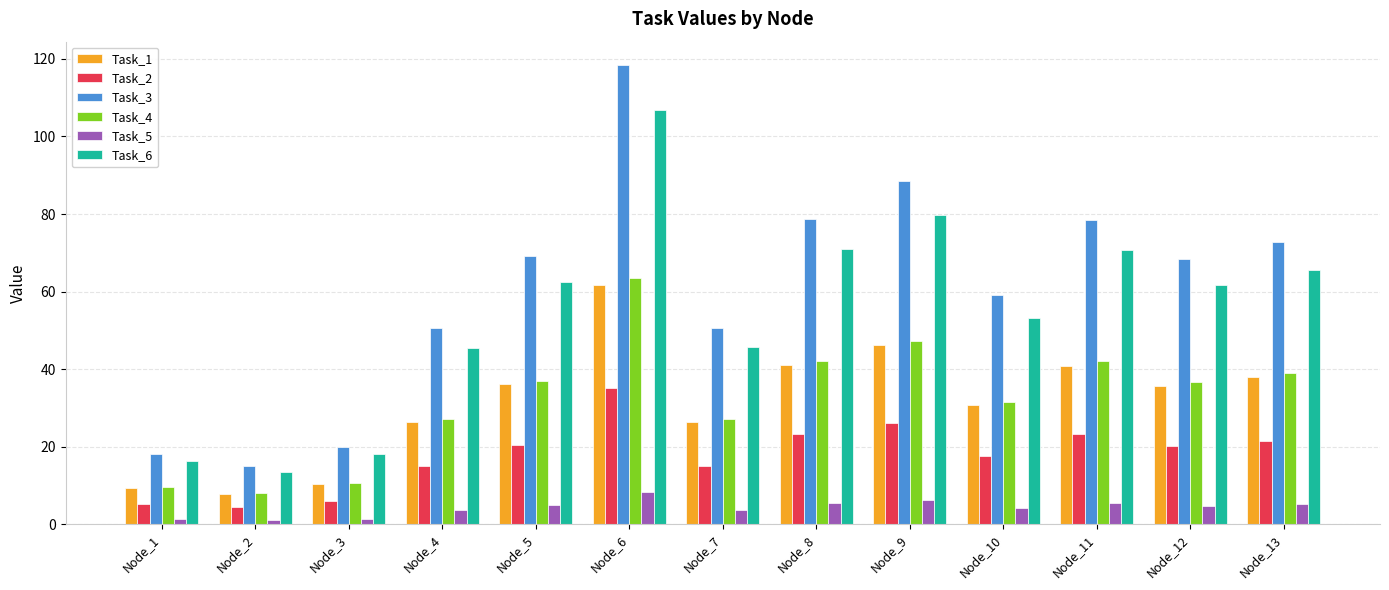

What is the value of the Task_5 bar at the 9th from the left?

6.2